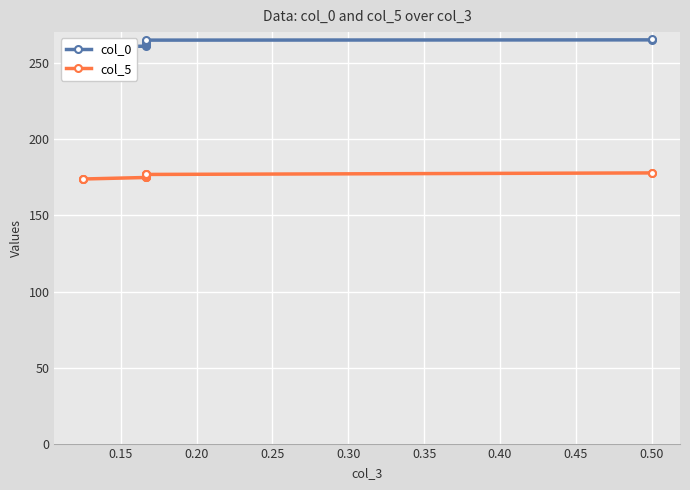

How many lines are shown in the chart?

2